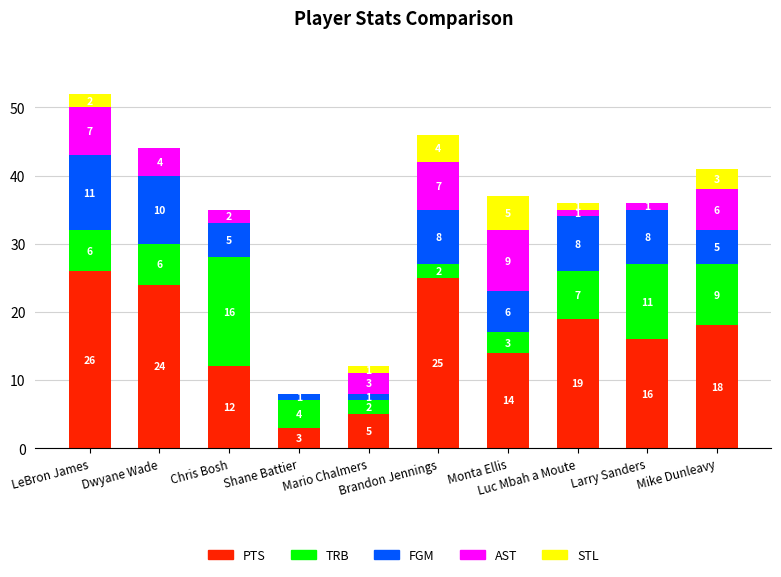

At which label does PTS reach its peak?

LeBron James